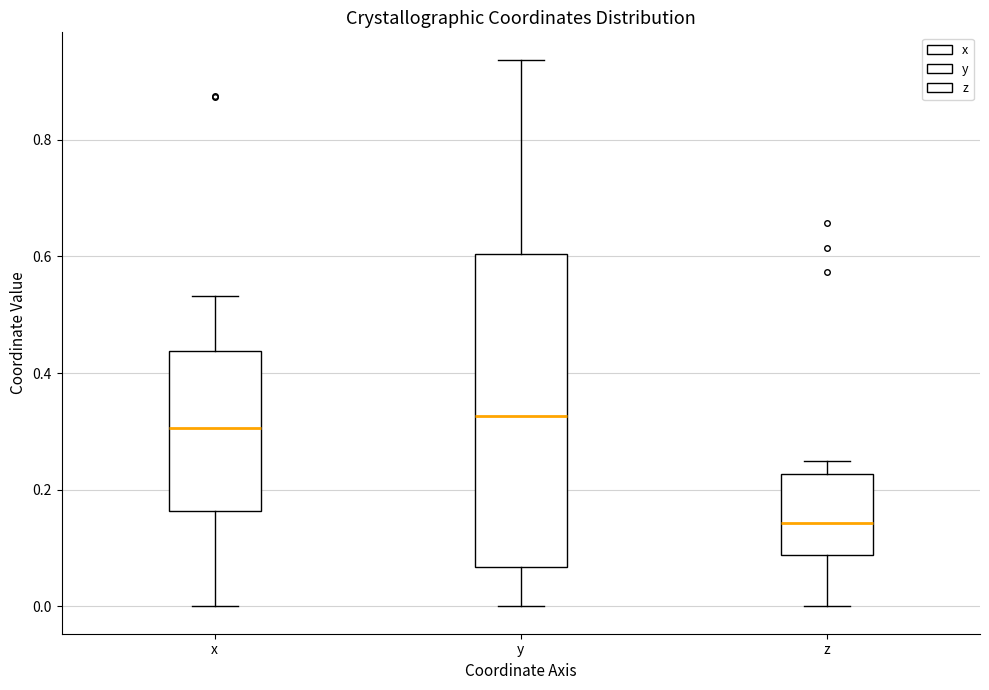

Where is the upper edge of the box for y on the y-axis? The values are not printed on the chart, so give them approximately, as read against the axis.

0.60